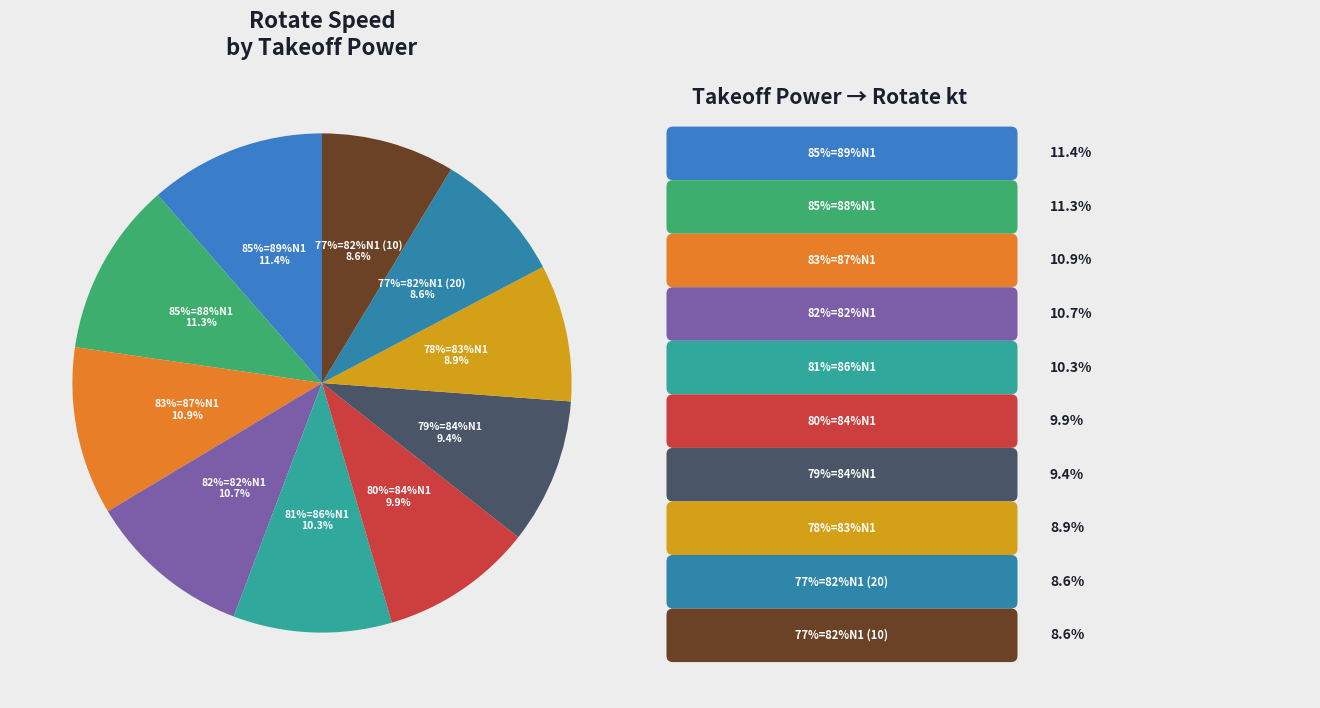

The 77%=82%N1 (10) slice represents 9% of the pie. True or false?

True